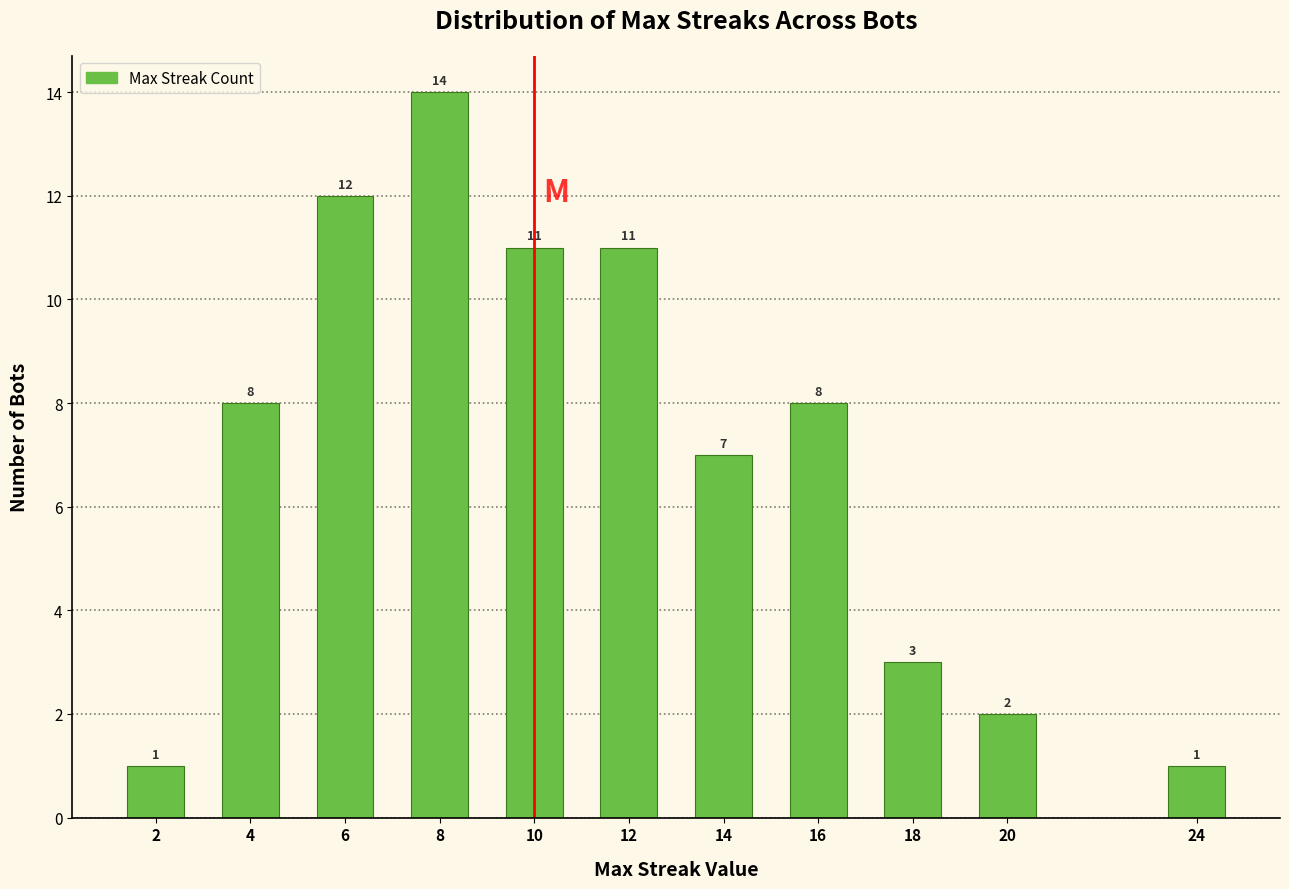

Reading right to left, transcribe all the data shown in this chart.

24=1	20=2	18=3	16=8	14=7	12=11	10=11	8=14	6=12	4=8	2=1